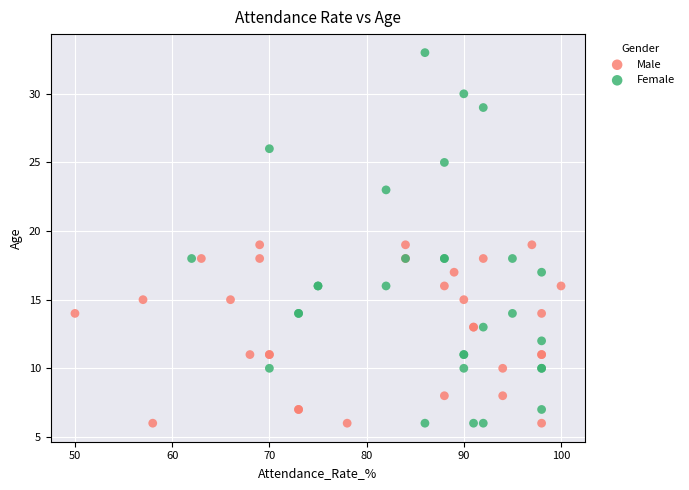

Which series has the largest Y range (max minus min)?

Female